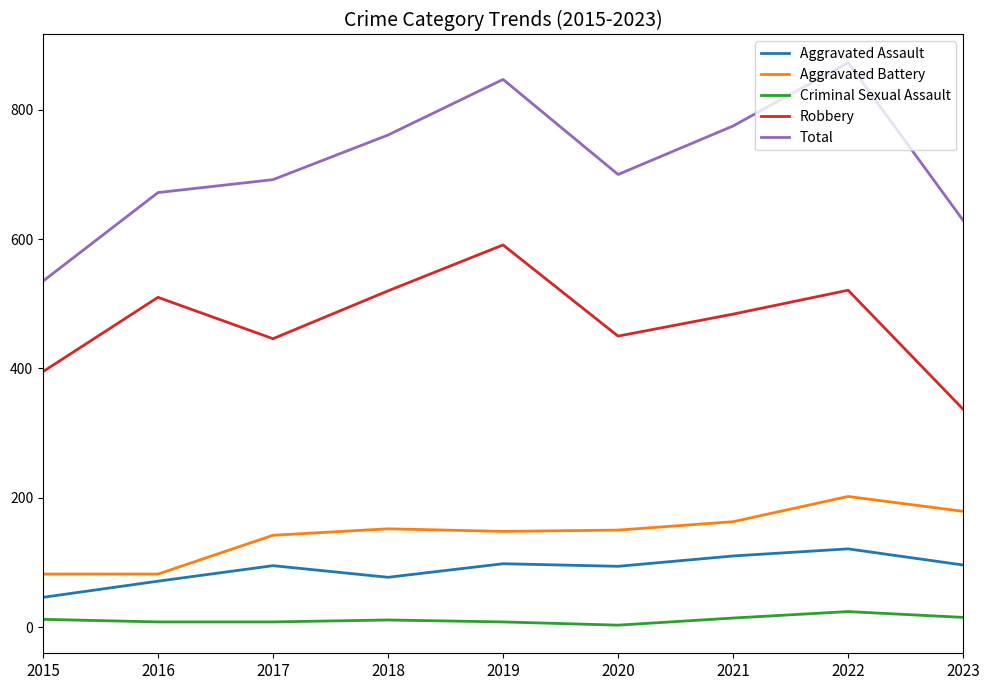

What are all the series names shown in the legend?

Aggravated Assault, Aggravated Battery, Criminal Sexual Assault, Robbery, Total